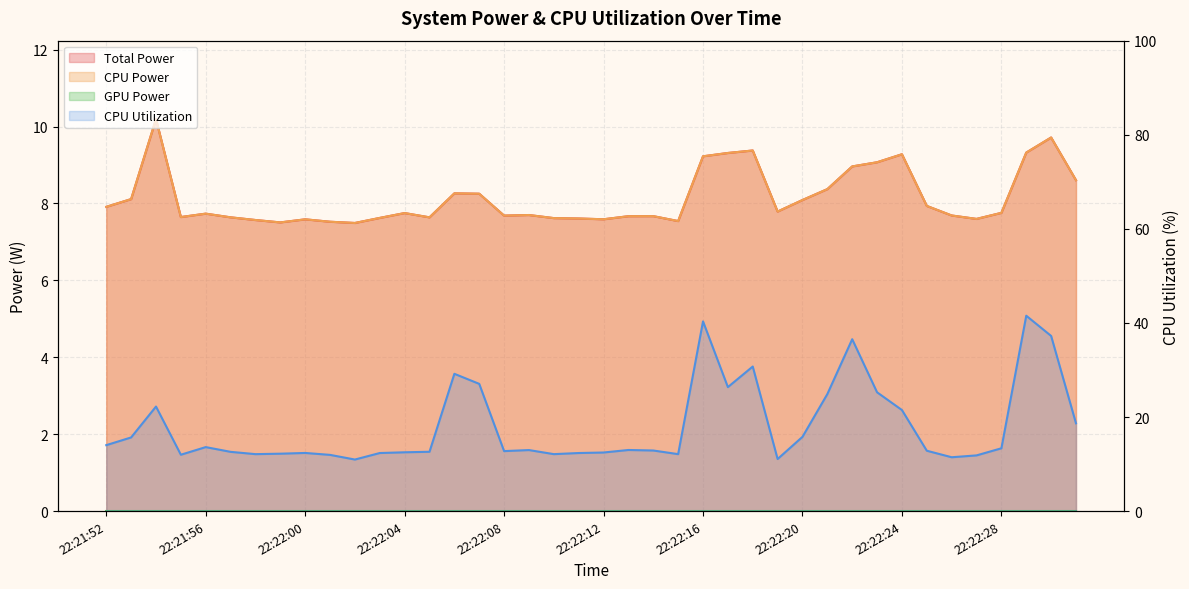

Rank the categories by CPU Utilization value from lowest to highest.

22:22:02, 22:22:19, 22:22:26, 22:22:27, 22:22:01, 22:21:55, 22:21:58, 22:22:10, 22:22:15, 22:21:59, 22:22:03, 22:22:11, 22:22:00, 22:22:12, 22:22:04, 22:21:57, 22:22:05, 22:22:08, 22:22:25, 22:22:14, 22:22:09, 22:22:13, 22:22:28, 22:21:56, 22:21:52, 22:21:53, 22:22:20, 22:22:31, 22:22:24, 22:21:54, 22:22:21, 22:22:23, 22:22:17, 22:22:07, 22:22:06, 22:22:18, 22:22:22, 22:22:30, 22:22:16, 22:22:29